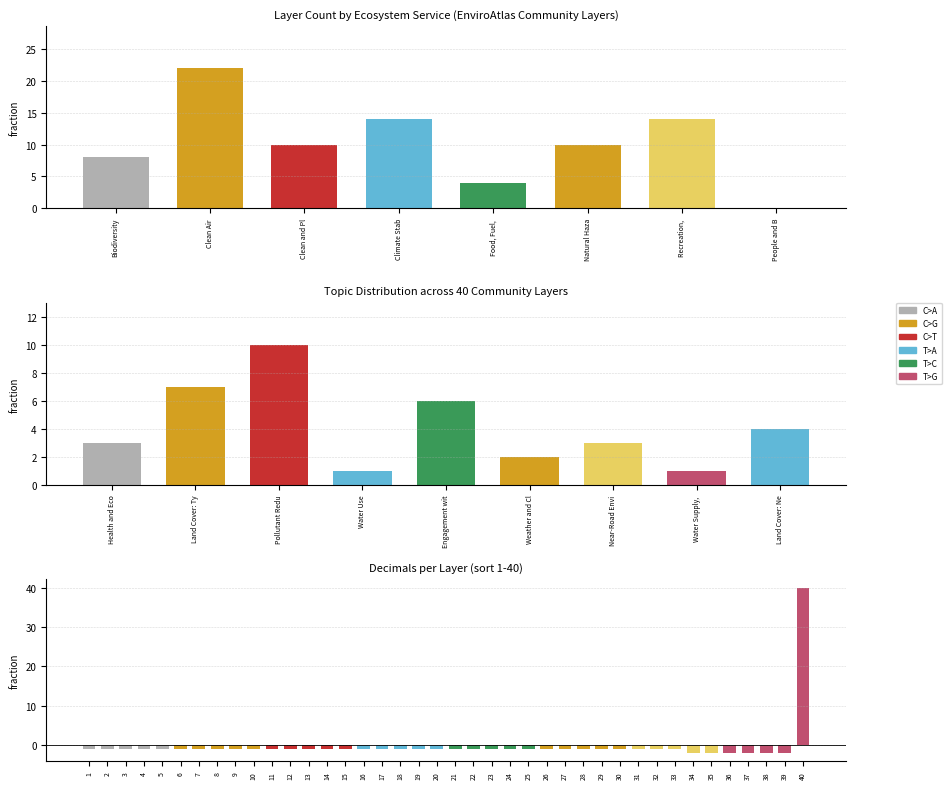

What is the maximum value shown in the chart?

22